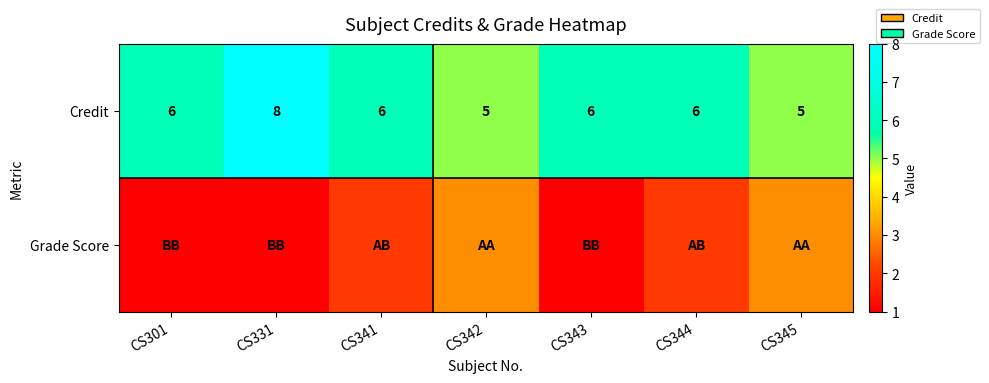

Read the Credit value at CS344.

6